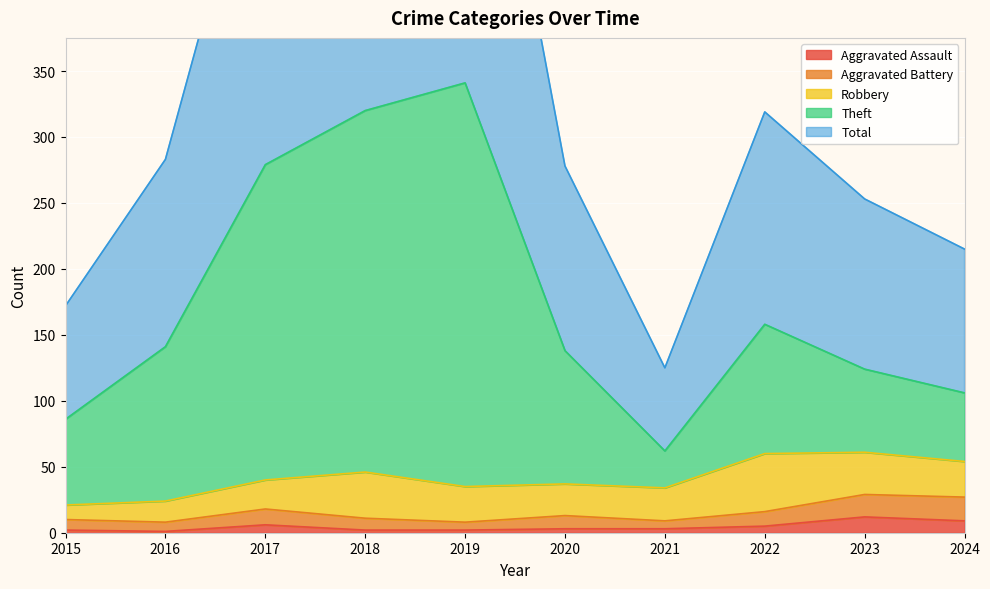

Which label corresponds to the smallest value in the chart?

2016